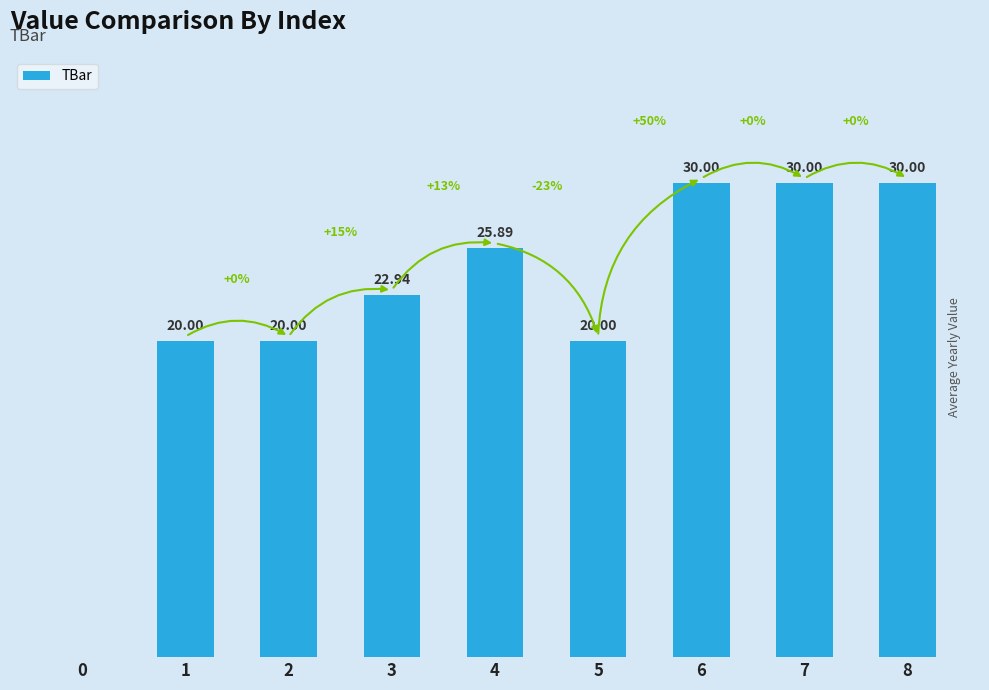

How many values exceed 22?

5